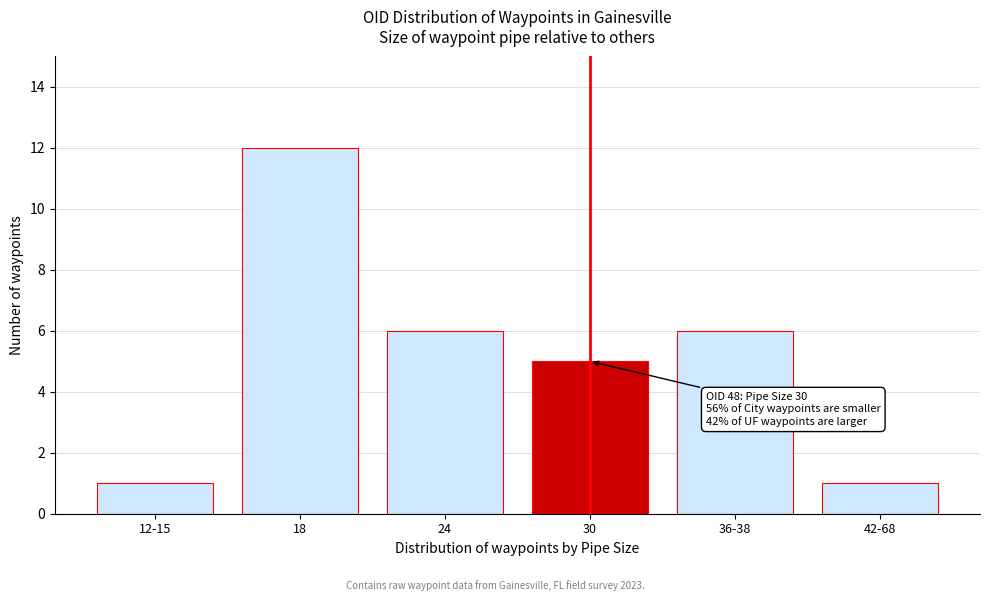

Reading left to right, transcribe all the data shown in this chart.

1	12	6	5	6	1